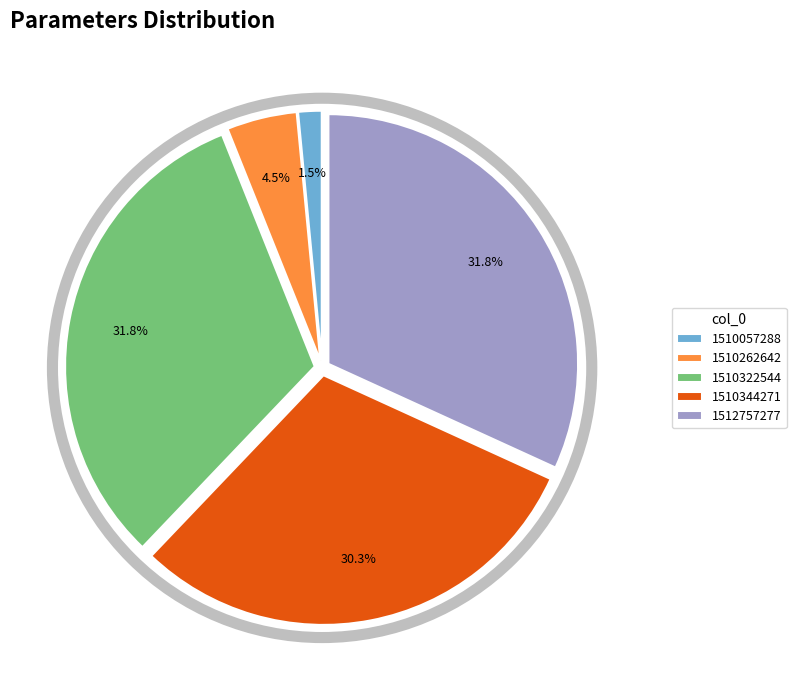

Is there a majority slice in this chart?

No